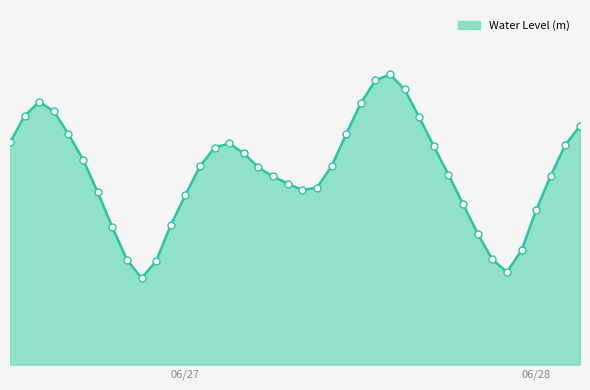

Is this an area chart (filled region under the line)?

Yes